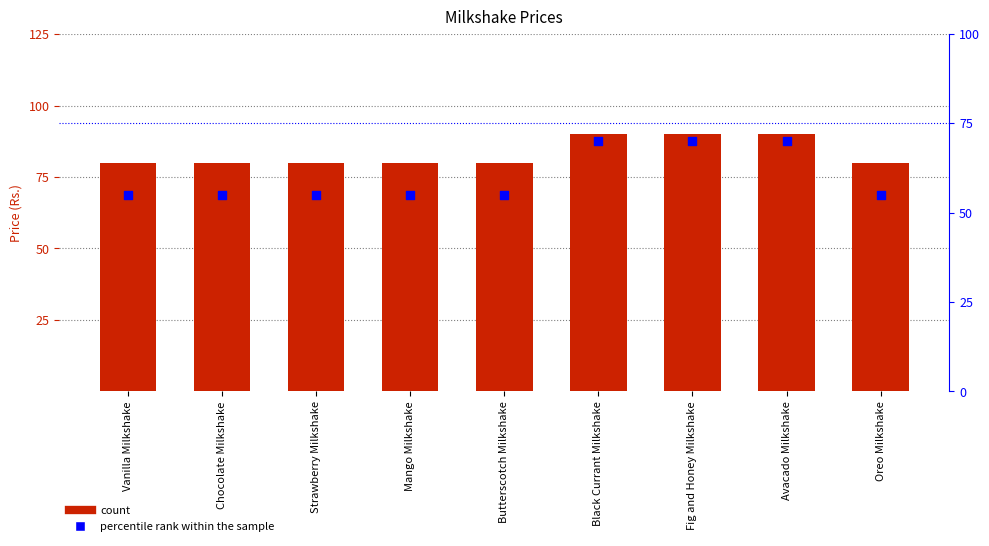

Is the value of Price (Rs.) at Black Currant Milkshake greater than the value of percentile rank within the sample at Butterscotch Milkshake?

Yes